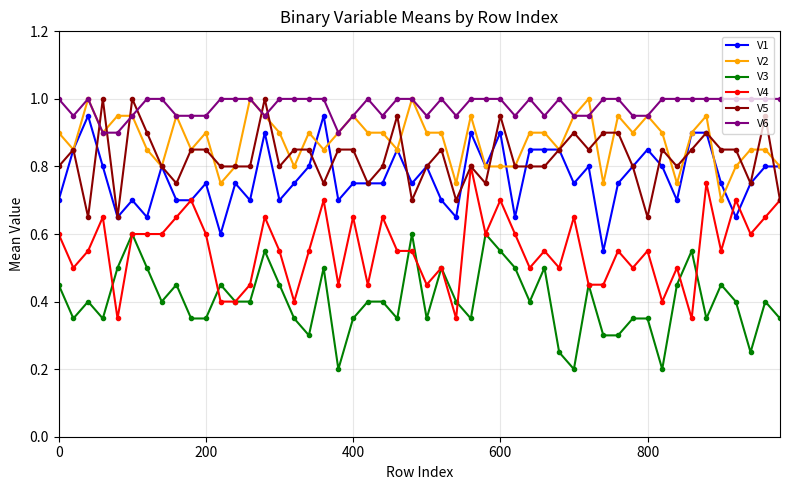

What is the maximum value shown in the chart?

1.0